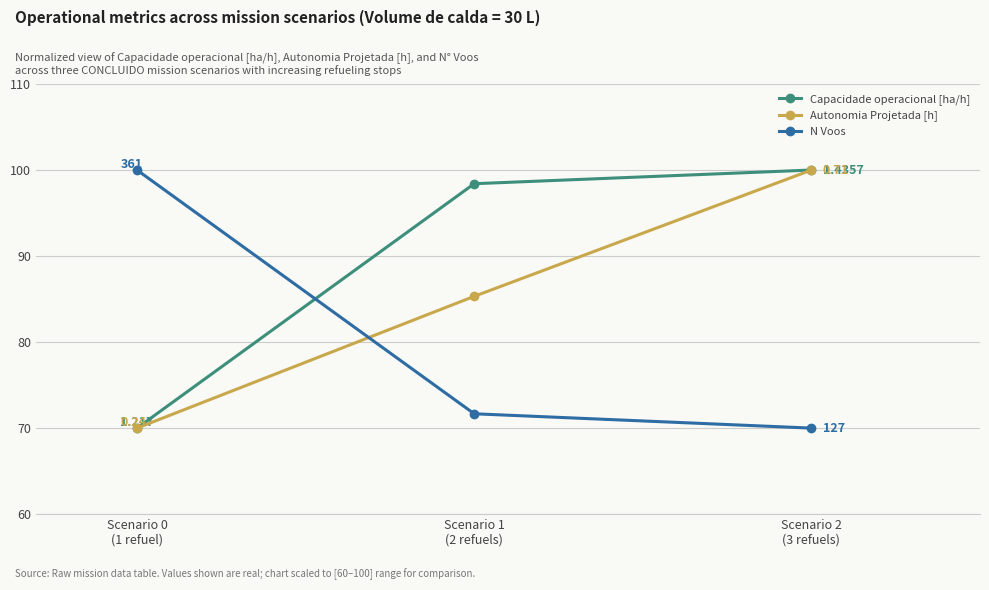

List the series in order of their overall mean, highest first.

Capacidade operacional [ha/h], Autonomia Projetada [h], N Voos